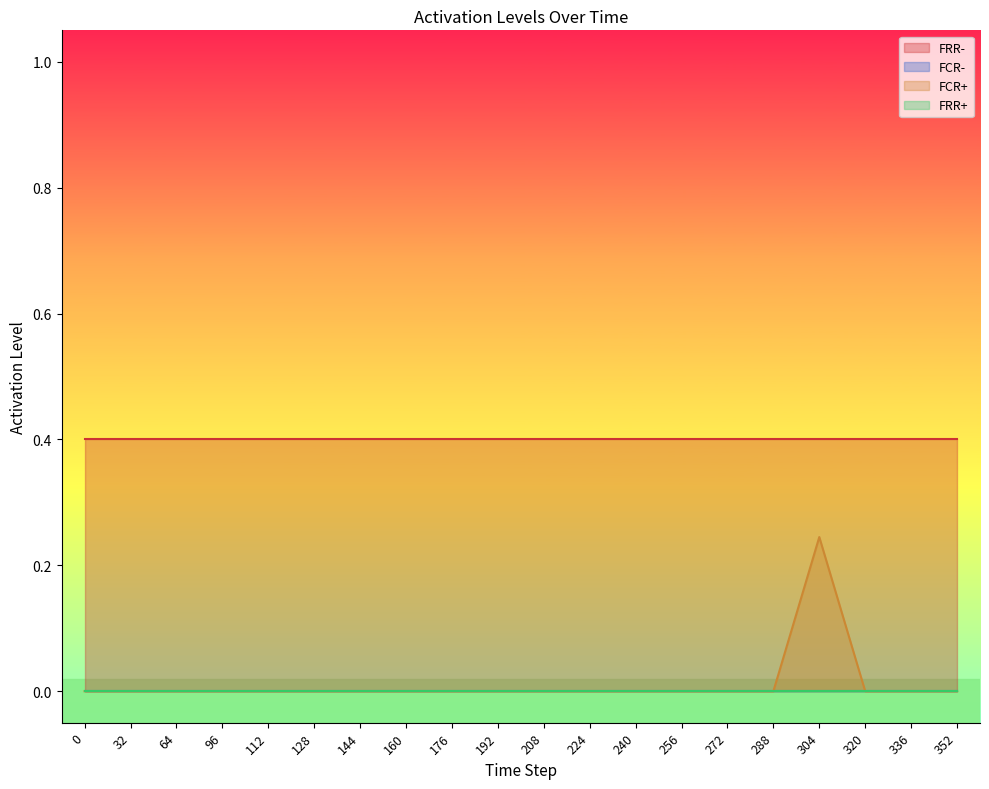

True or false: FCR+ and FRR- intersect in this chart.

False